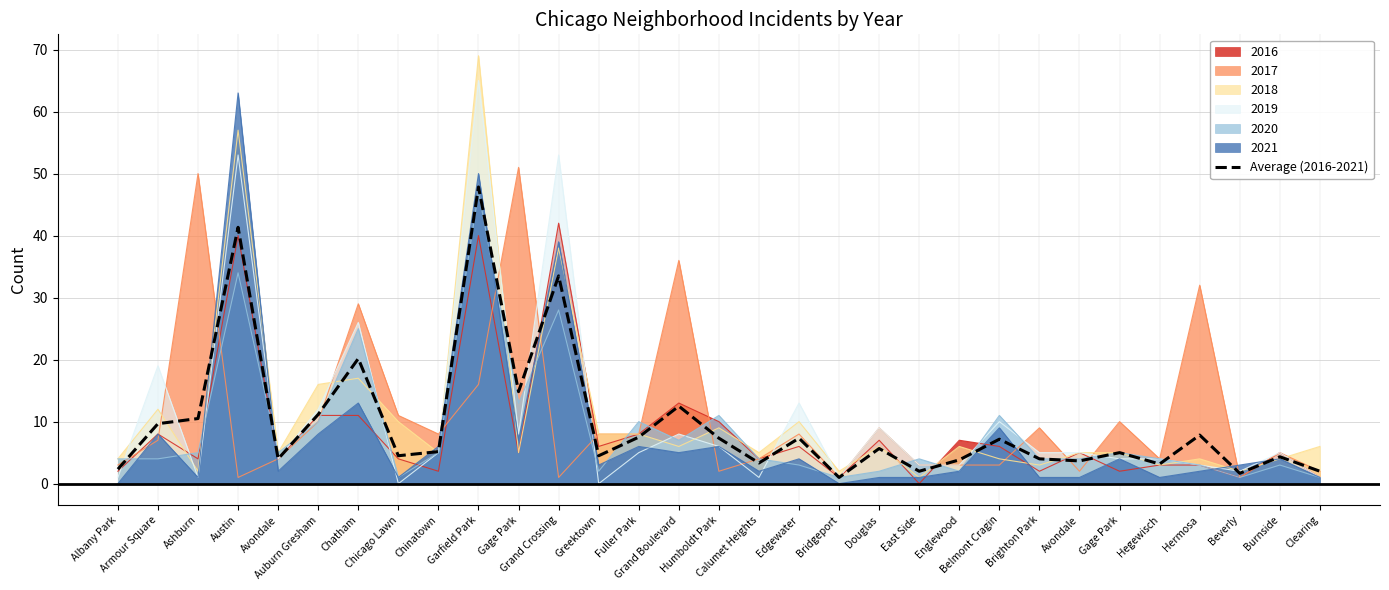

What is the value of the 24th point from the left?

4.0